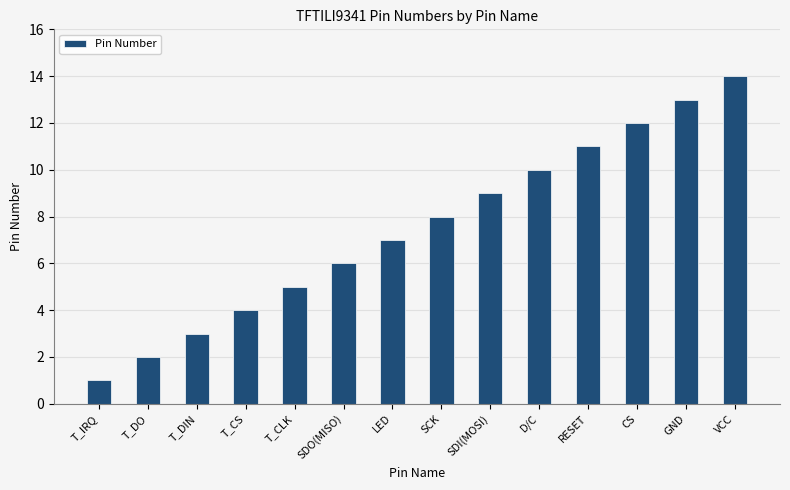

How many data points are less than 8?

7